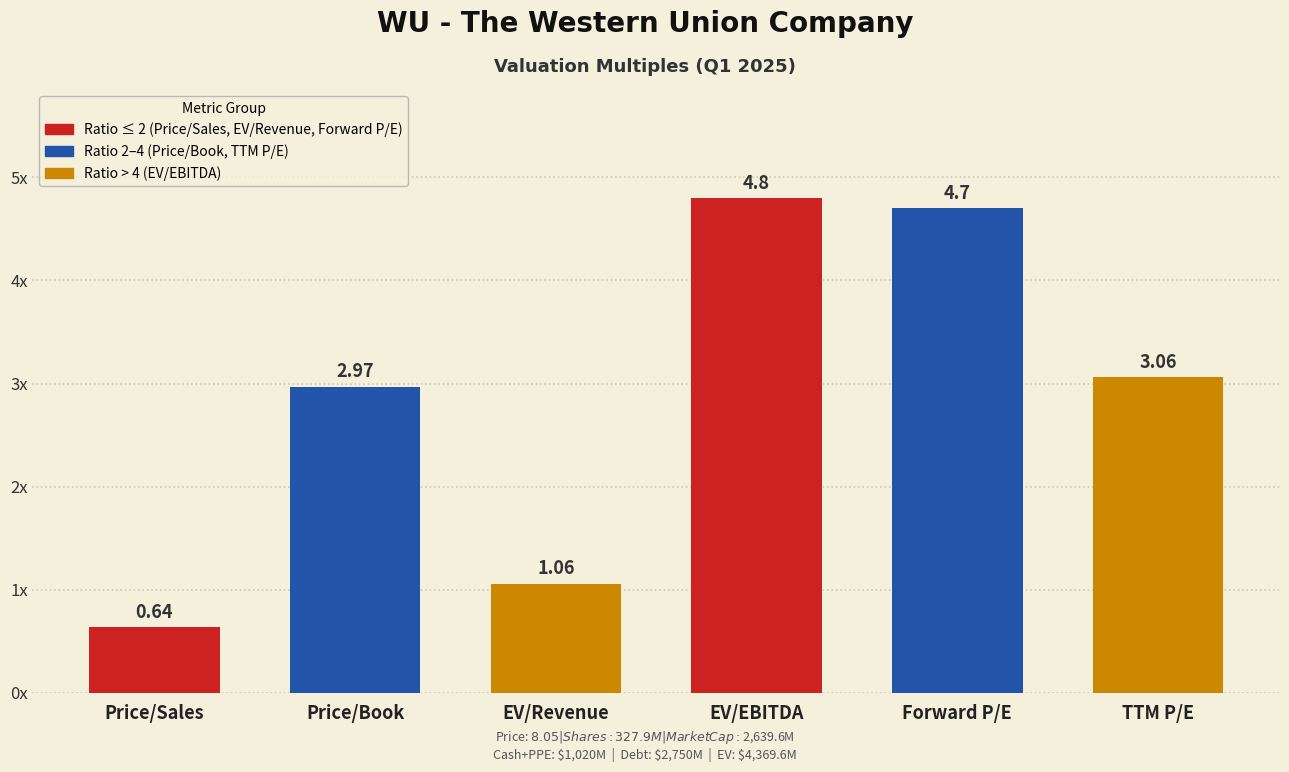

What is the smallest value displayed?

0.6